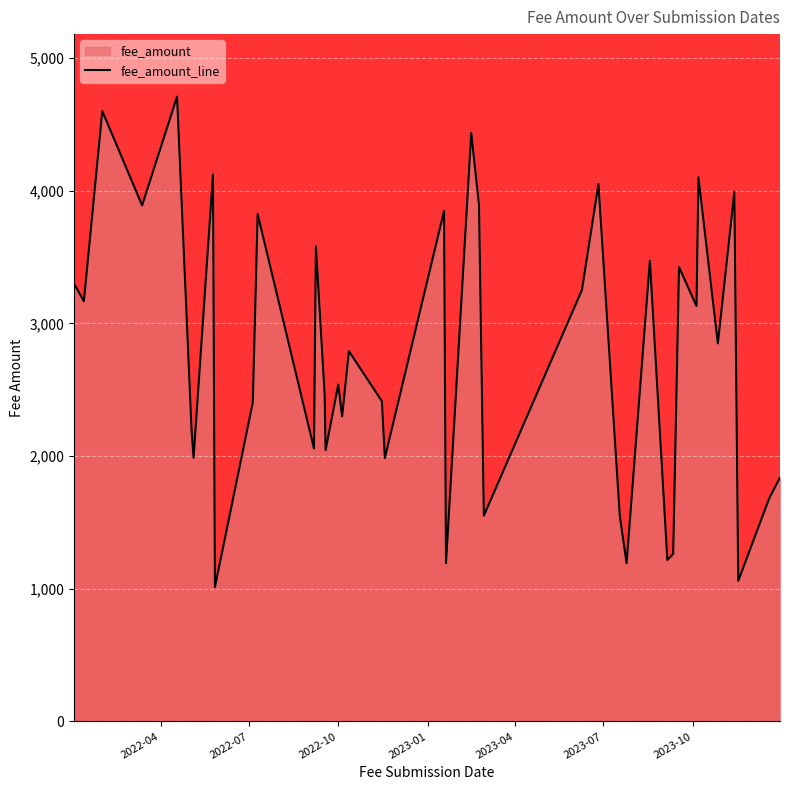

What is the difference between the maximum and minimum values?

3696